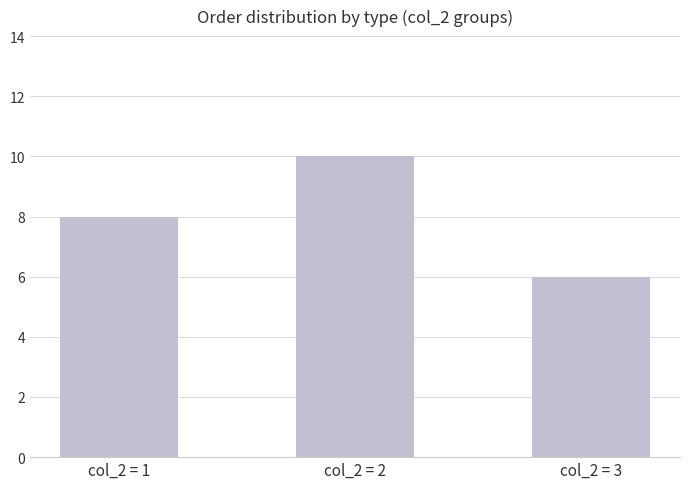

What is the approximate value at col_2 = 3?

6